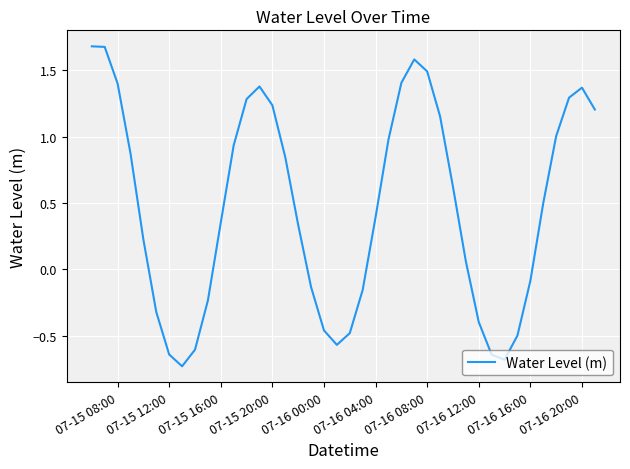

What is the greatest value displayed?

1.7